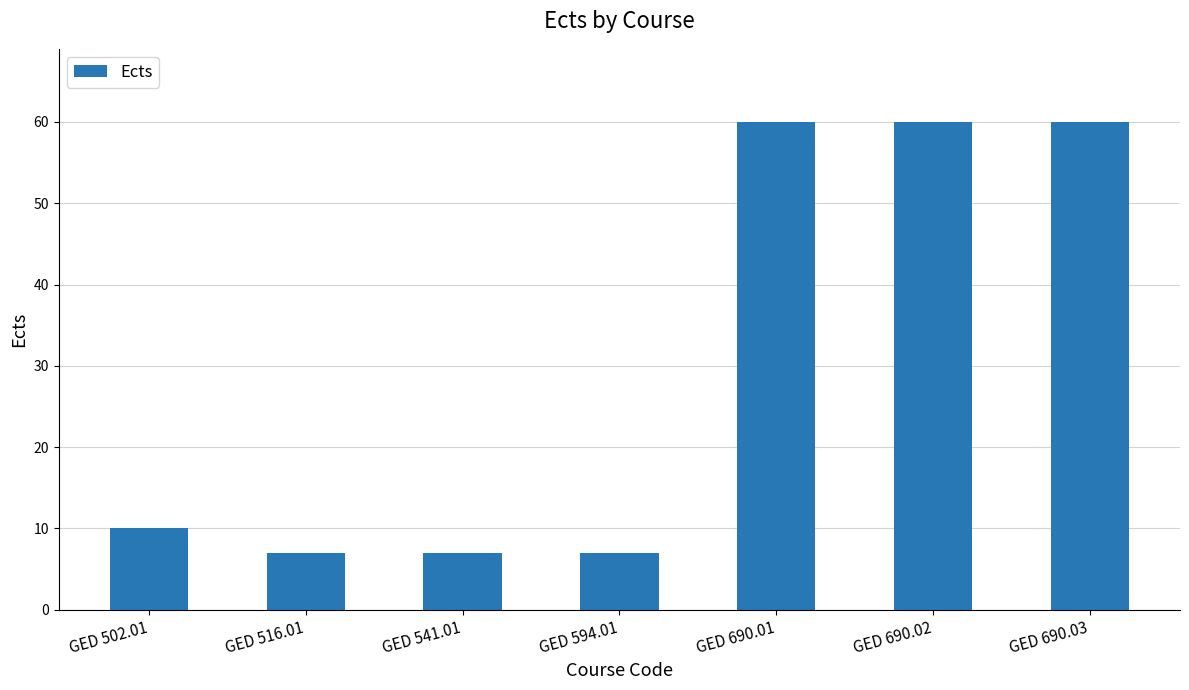

Where is the data nearest to the value 33?

GED 502.01